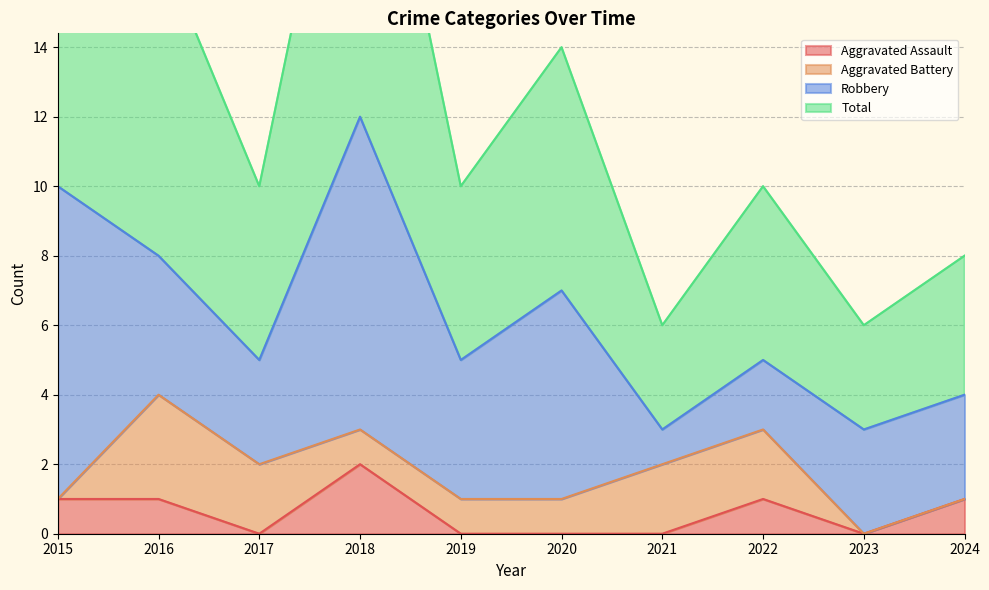

At which category does the chart reach its minimum across all series?

2017